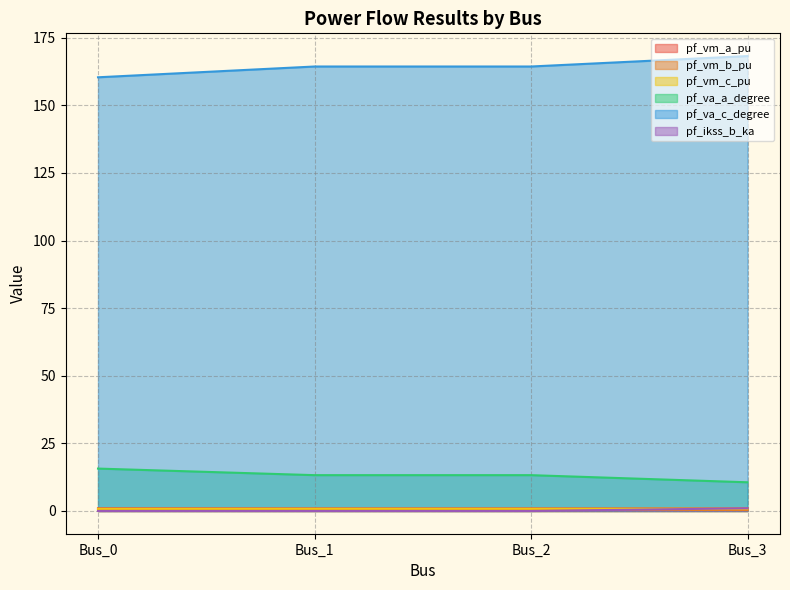

True or false: pf_vm_b_pu has more than 1 points higher than both neighbors.

False